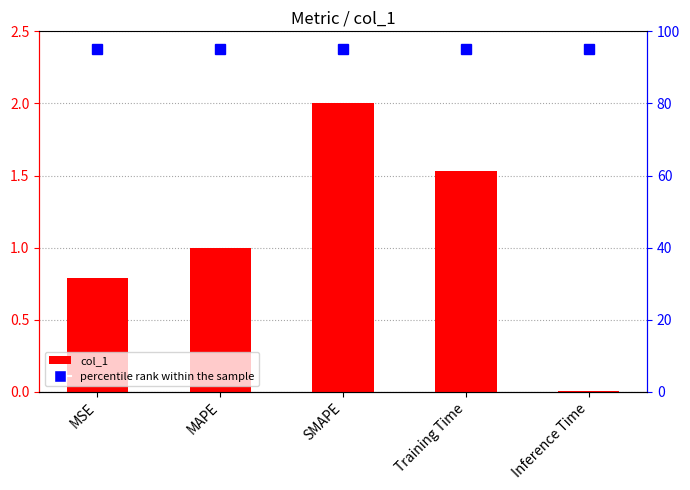

Are the bars horizontal?

No